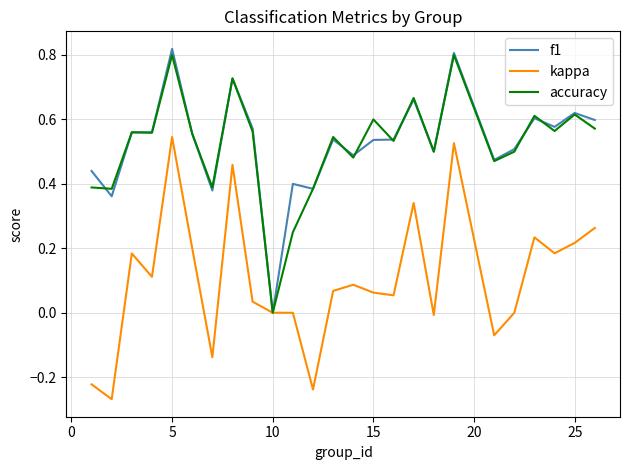

At which label does f1 reach its minimum?

10